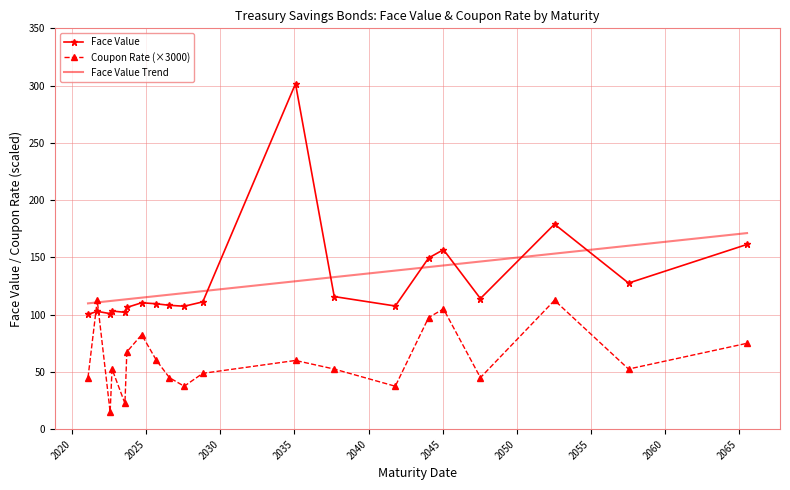

How many categories are shown in the chart?

20